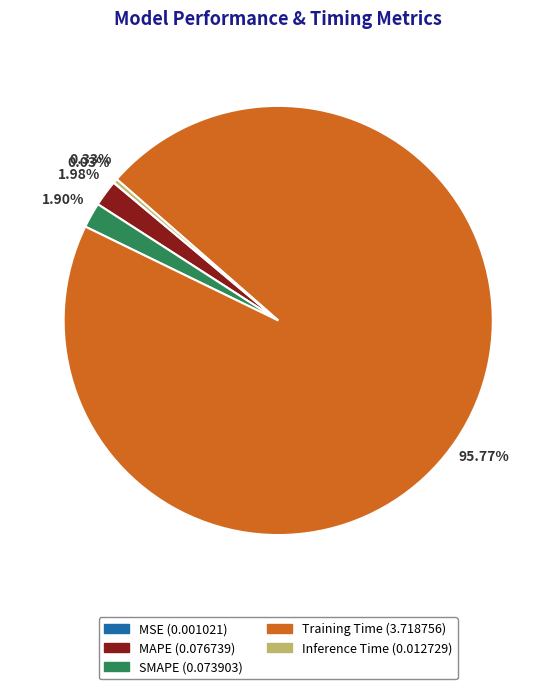

Does MAPE account for over 50% of the chart?

No